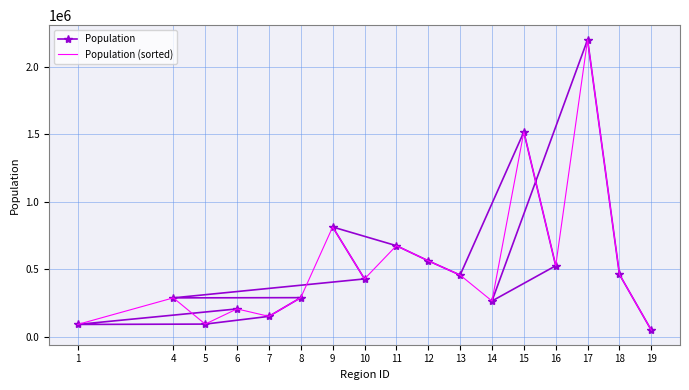

How many categories are shown in the chart?

17